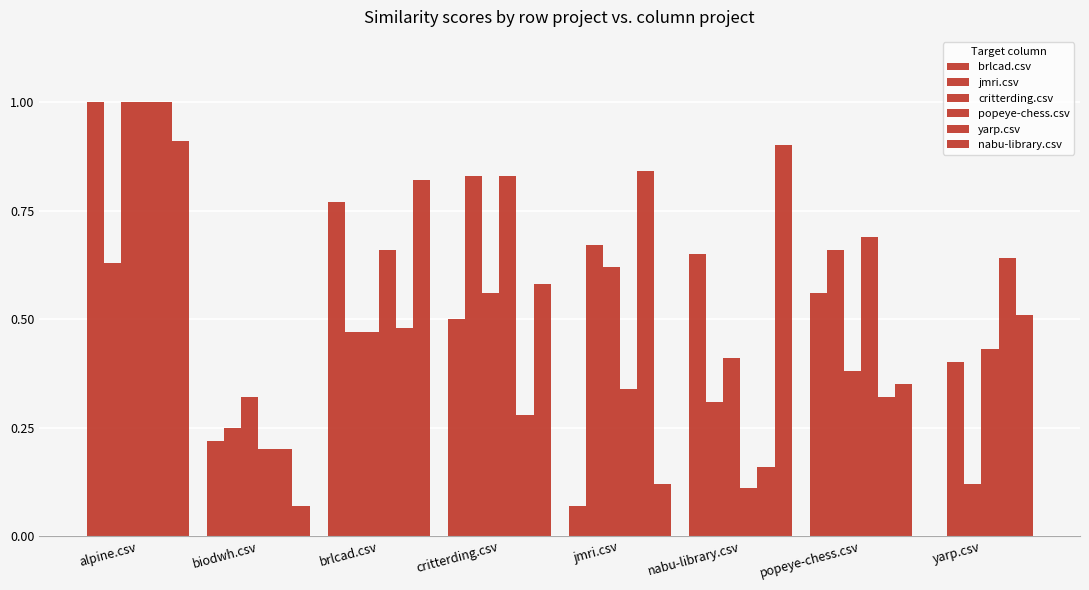

What is the difference between the second highest and minimum values in the brlcad.csv series?

0.8